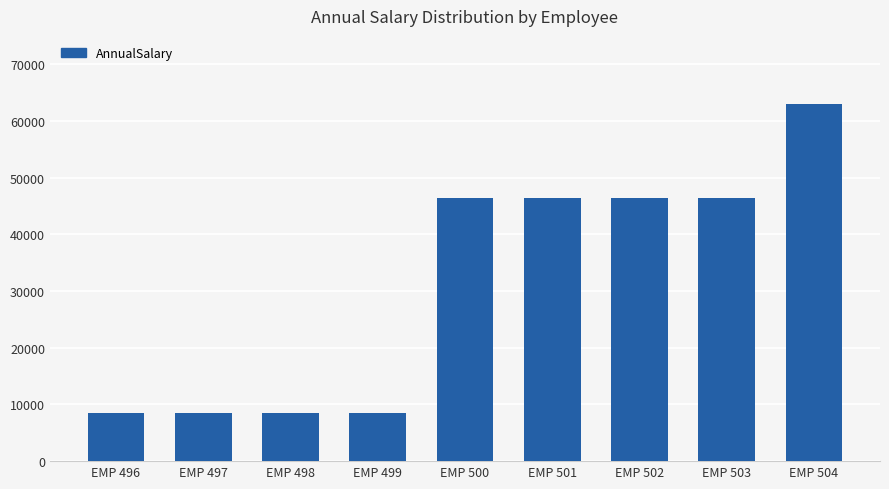

What is the value of the 9th bar from the left?

63050.0